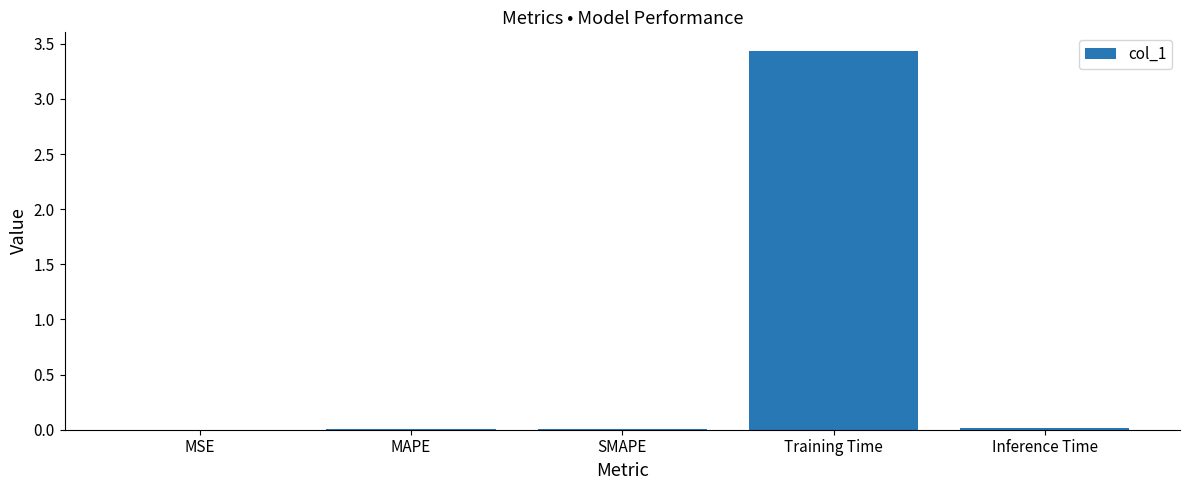

Read the value at Training Time.

3.4